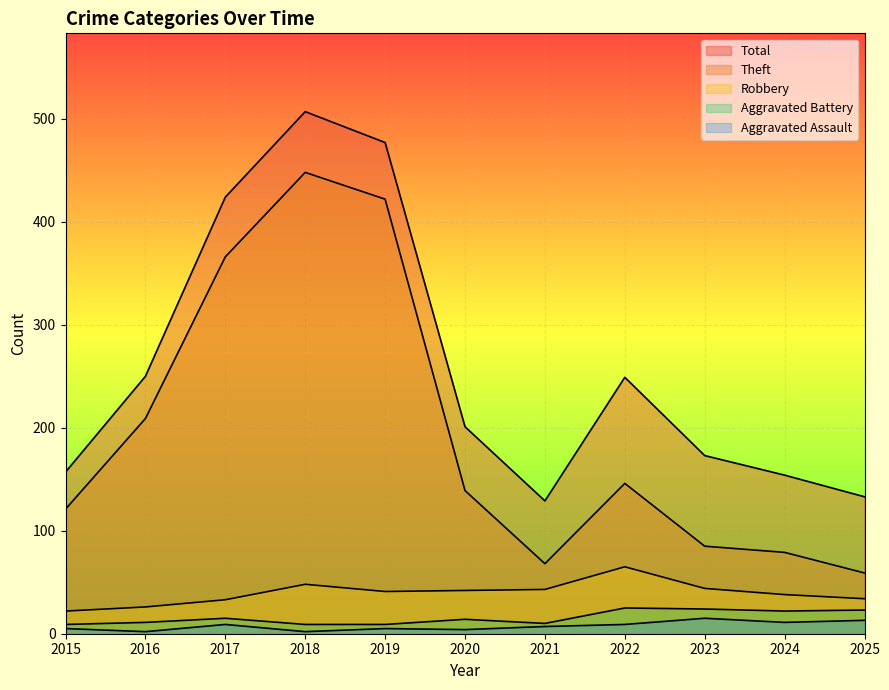

What is the difference between the maximum and minimum values in the Robbery series?

43